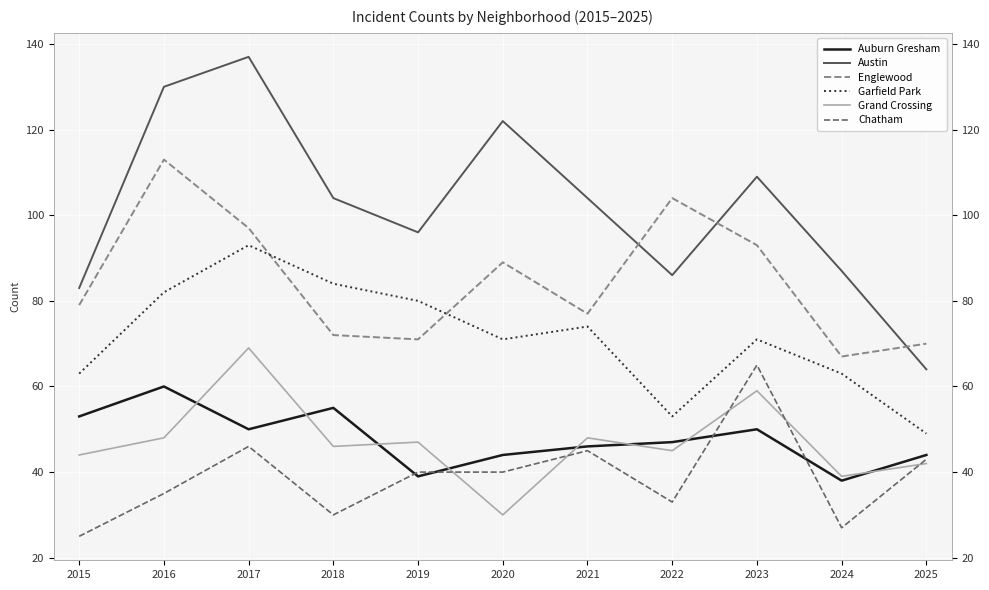

Which series has the largest range (max minus min)?

Austin